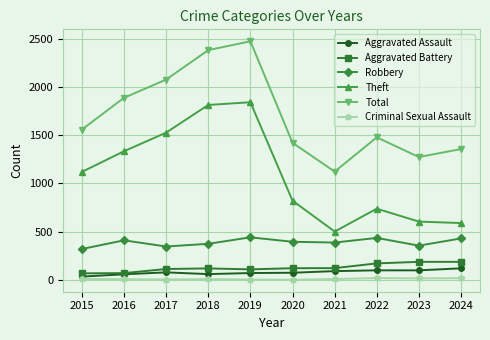

True or false: Theft has more than 2 points higher than both neighbors.

False